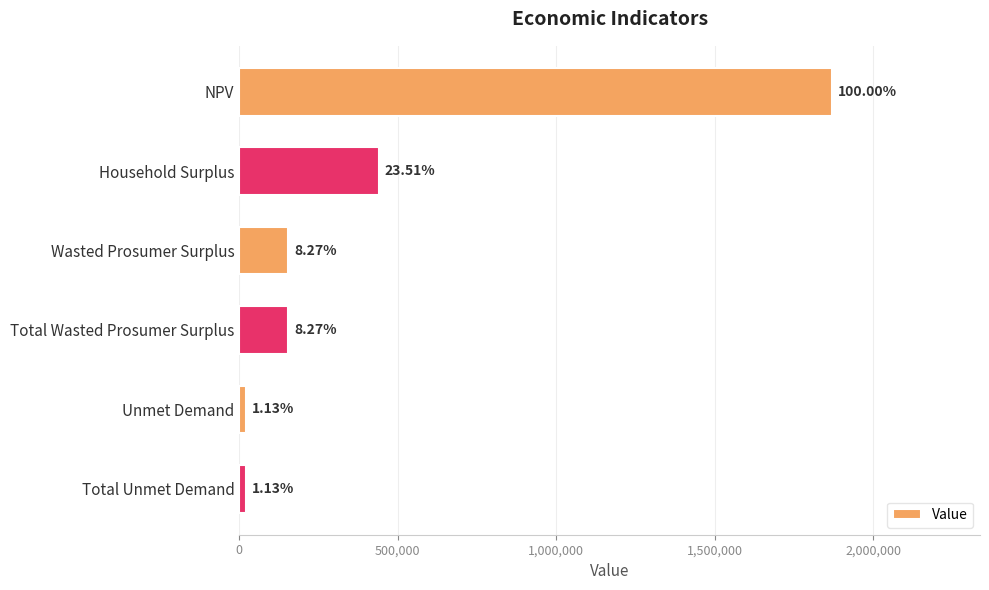

Are the bars grouped side by side (vs. stacked)?

No